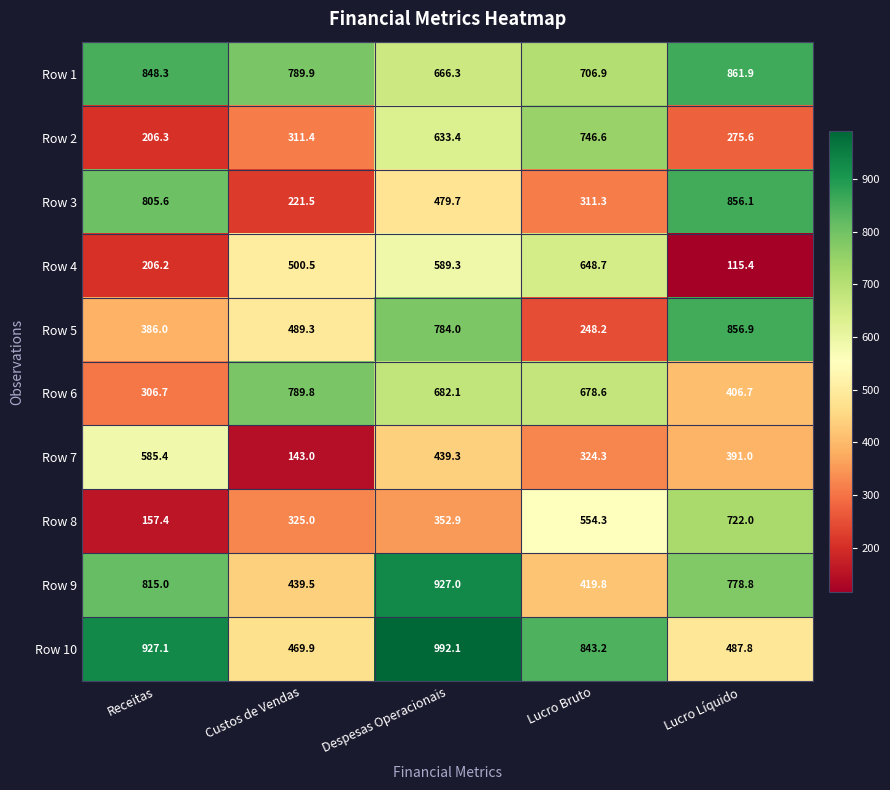

Count the Row 5 values in the range 386 to 784.

3